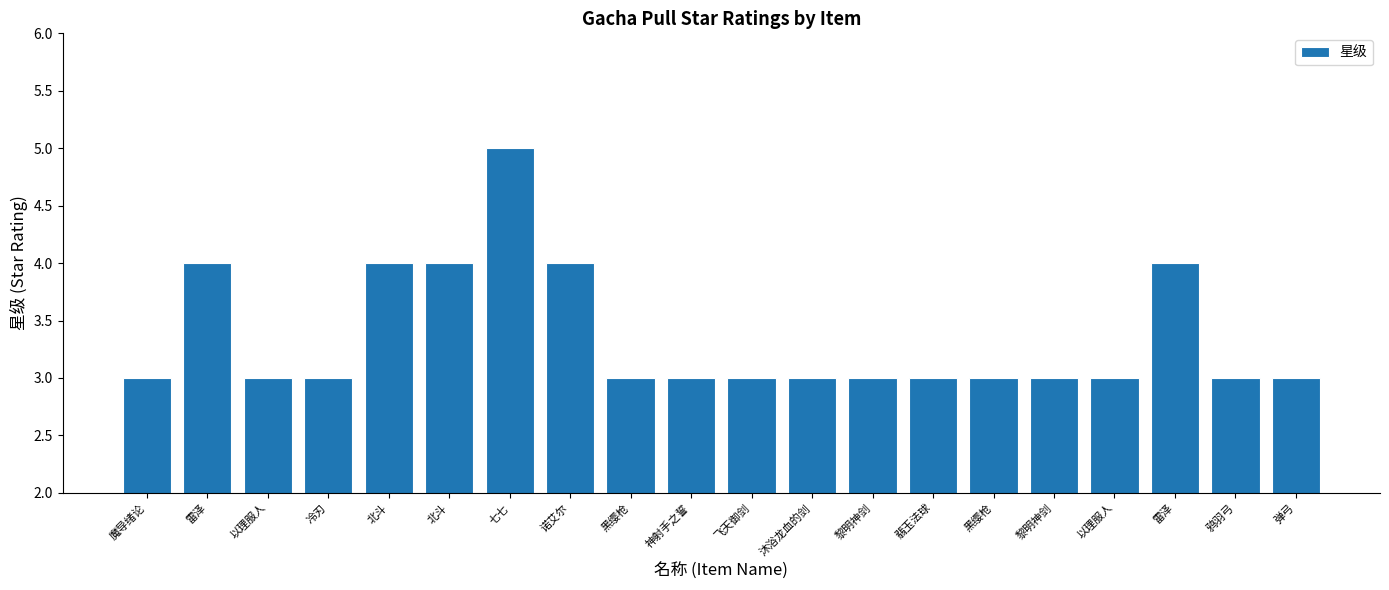

What is the label of the 17th bar from the right?

冷刃